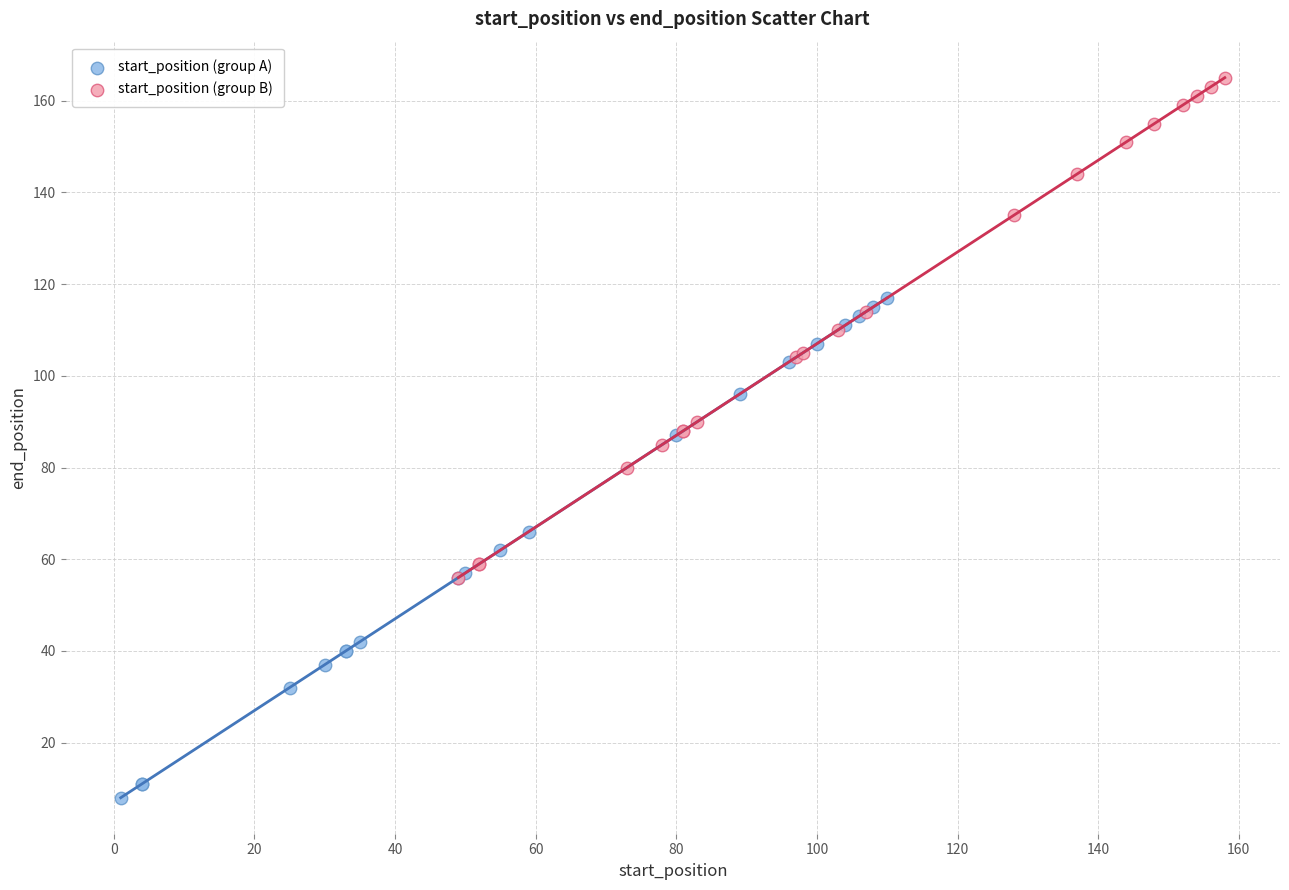

Which series contains the lowest Y value?

start_position (group A)